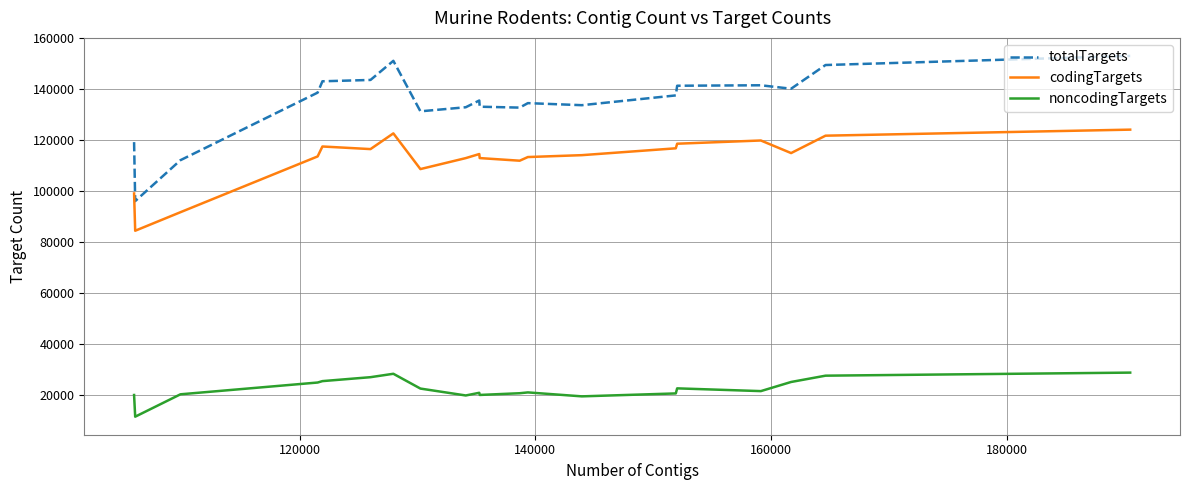

What is the smallest value displayed?

11617